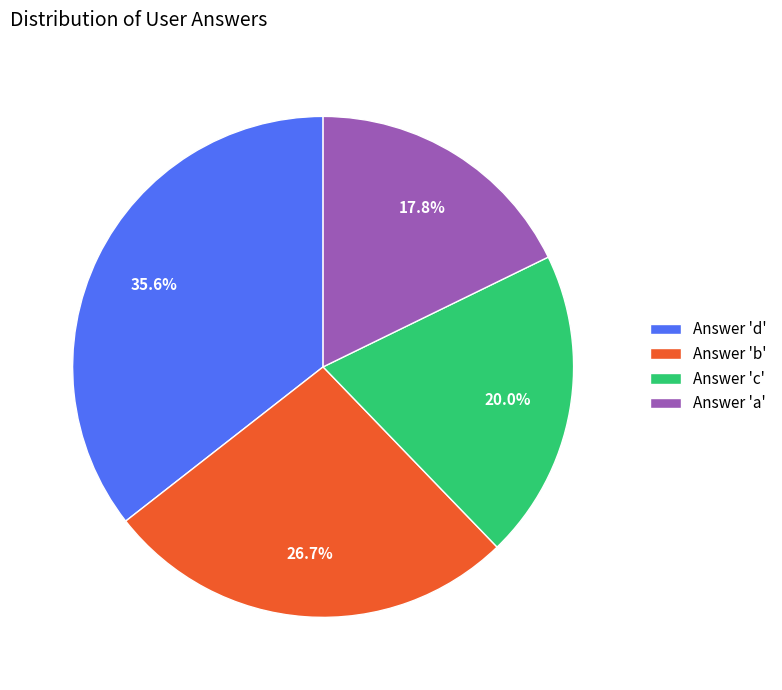

Combined, do Answer 'a' and Answer 'd' account for over 50%?

Yes